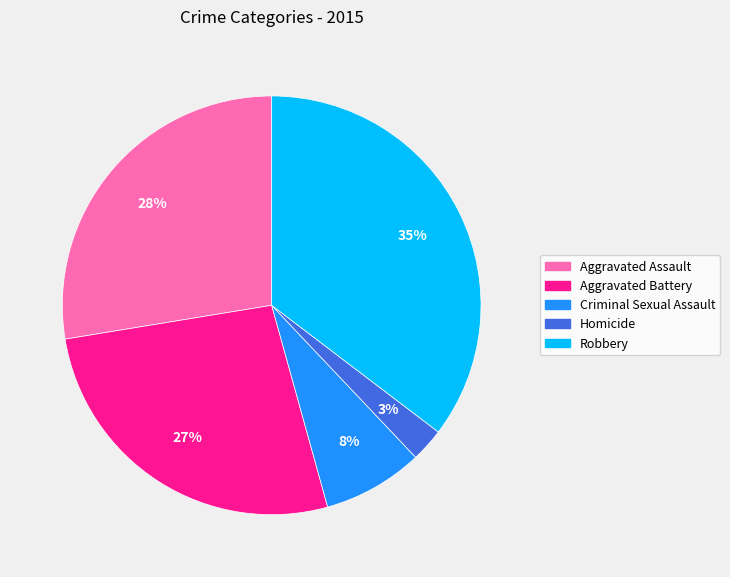

Rank the categories by value from lowest to highest.

Homicide, Criminal Sexual Assault, Aggravated Battery, Aggravated Assault, Robbery